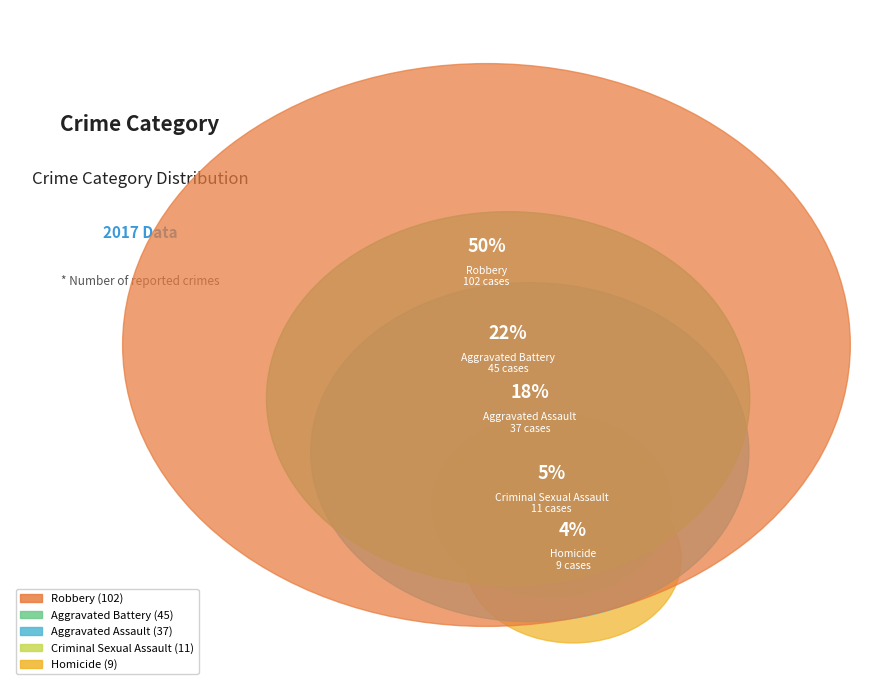

How much of the chart is everything except Aggravated Battery?

77.9%